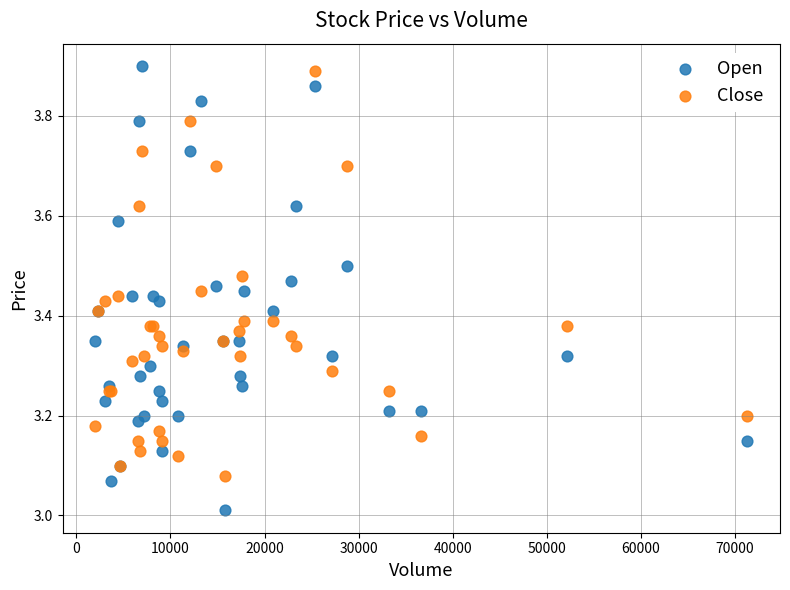

What are all the series names shown in the legend?

Open, Close